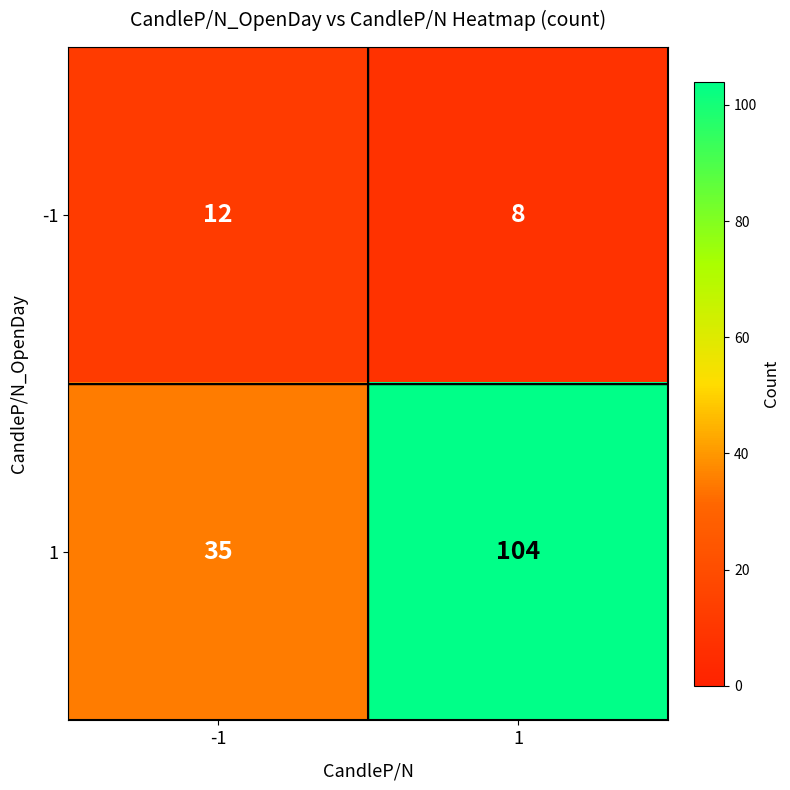

Reading left to right, extract all data points from this chart.

-1: 12	8
1: 35	104